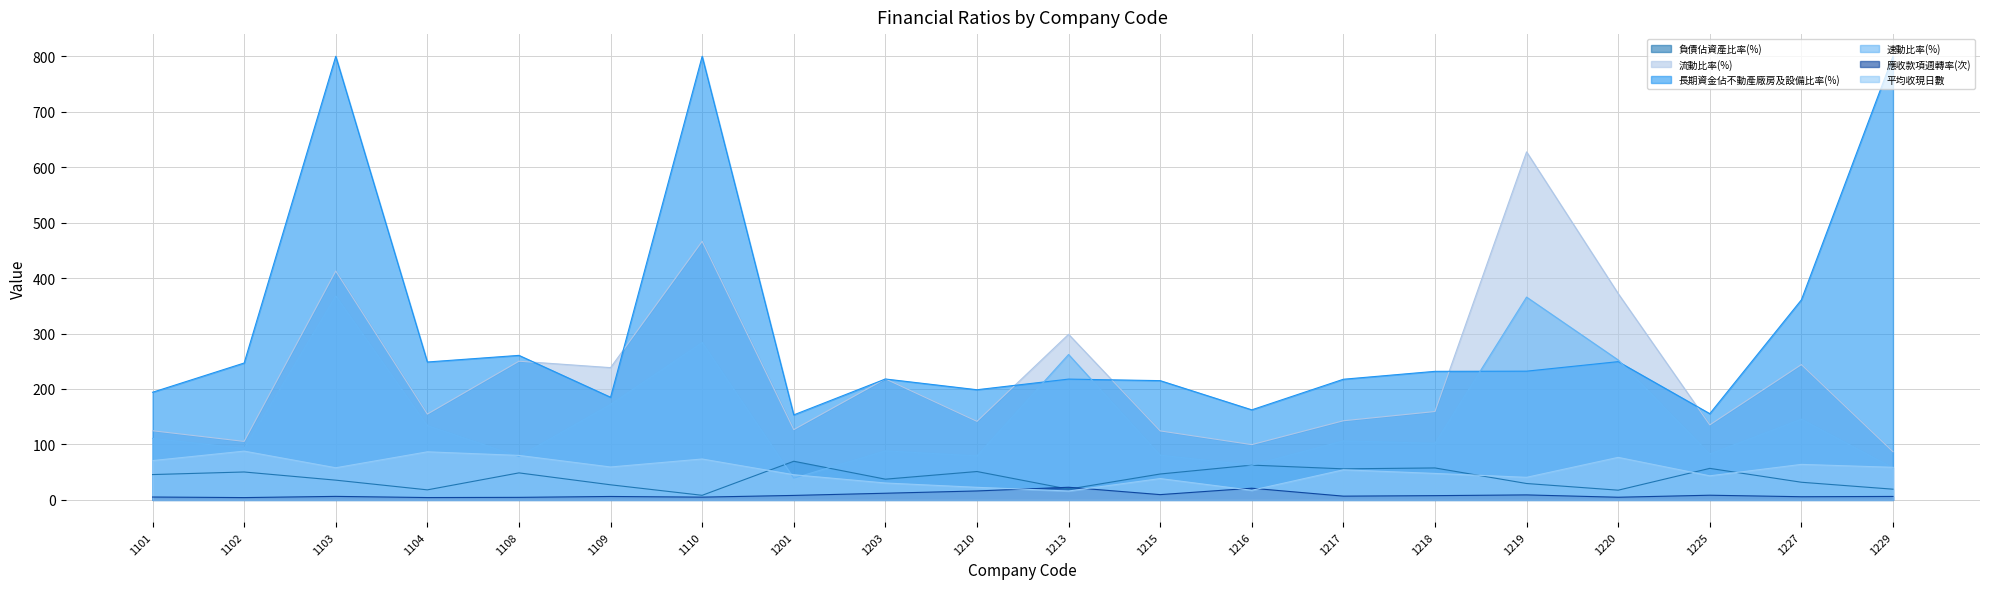

What is the value of the 平均收現日數 point at the 7th from the left?

73.7